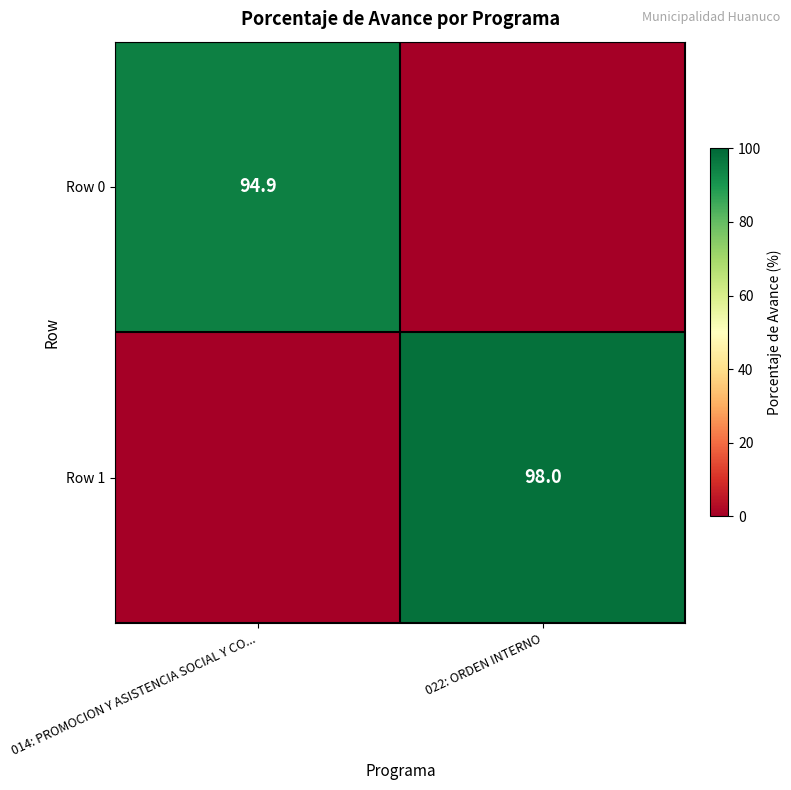

What is the greatest value displayed?

98.0